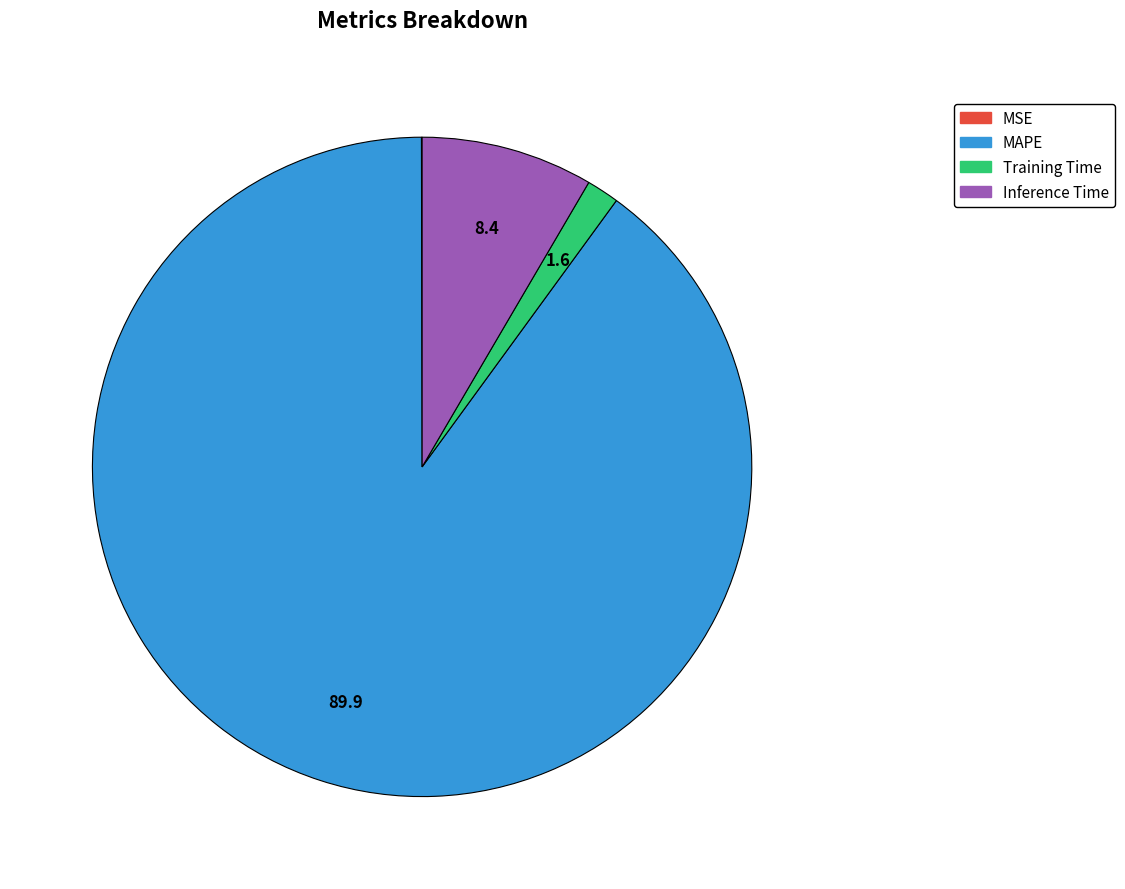

Does any single category account for the majority?

Yes